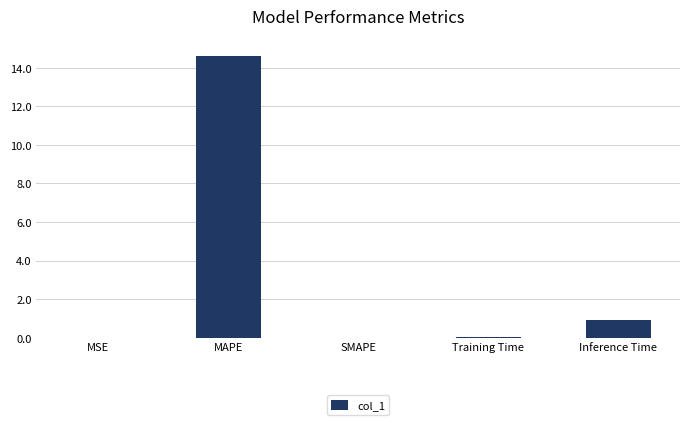

What is the change in value from MAPE to Training Time?

-14.6